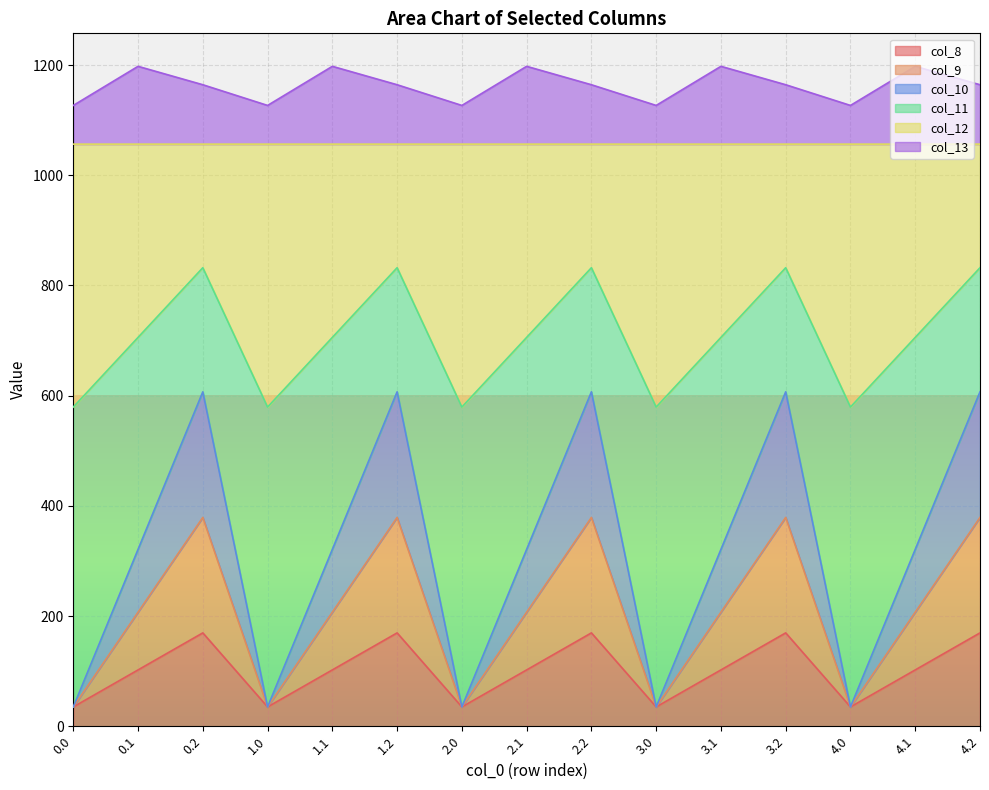

True or false: col_8 and col_10 intersect in this chart.

False